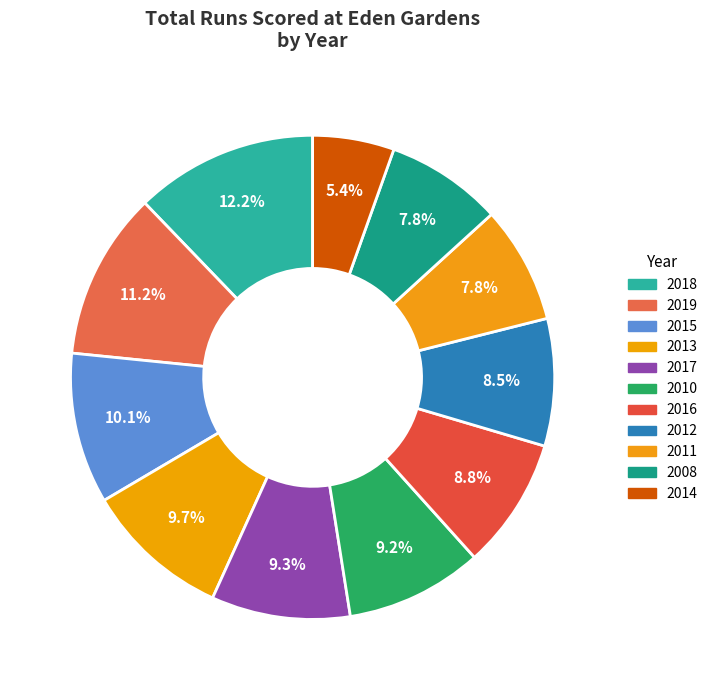

Does any single category account for the majority?

No